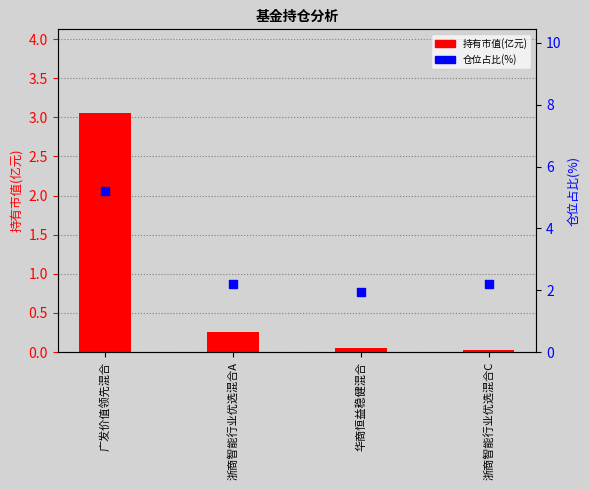

What are all the series names shown in the legend?

持有市值(亿元), 仓位占比(%)